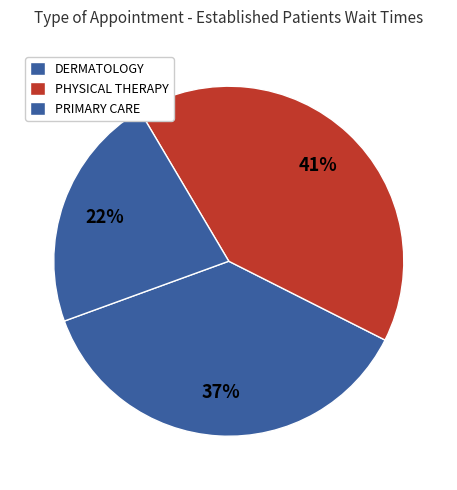

How many slices are in this pie chart?

3